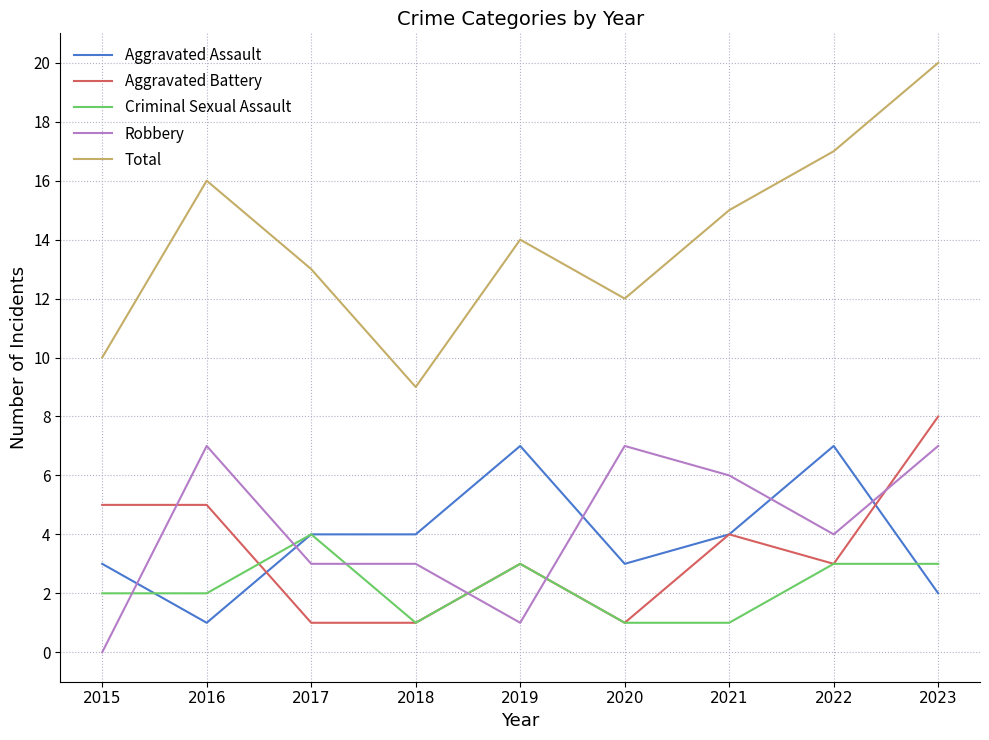

Is it true that Aggravated Assault equals 7 at 2022?

True